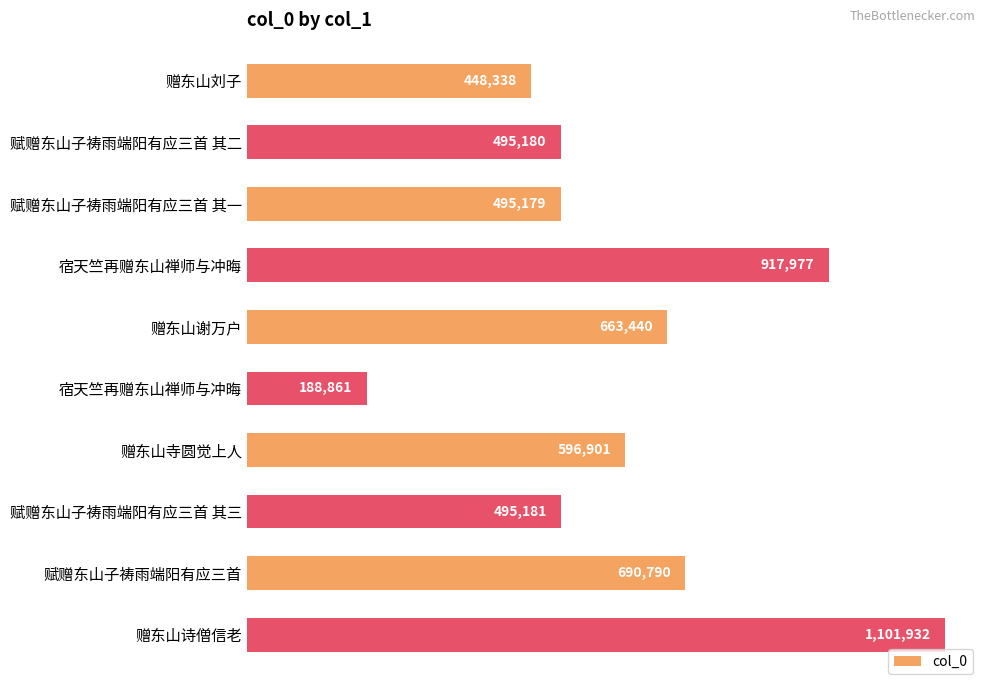

What is the smallest value displayed?

188861